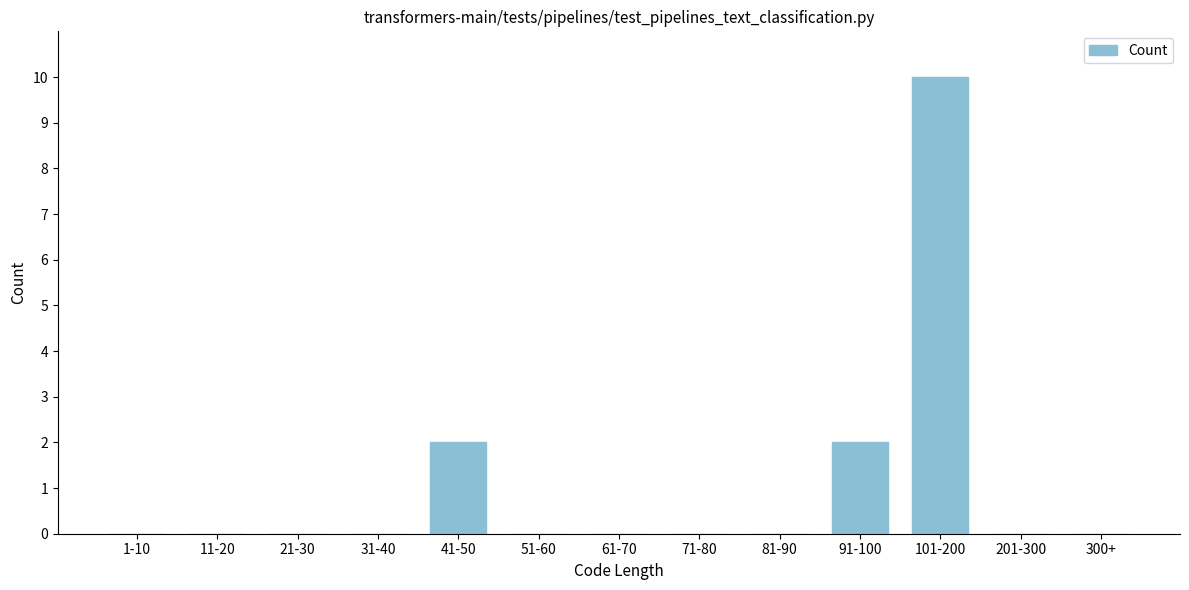

Reading left to right, transcribe all the data shown in this chart.

1-10=0	11-20=0	21-30=0	31-40=0	41-50=2	51-60=0	61-70=0	71-80=0	81-90=0	91-100=2	101-200=10	201-300=0	300+=0